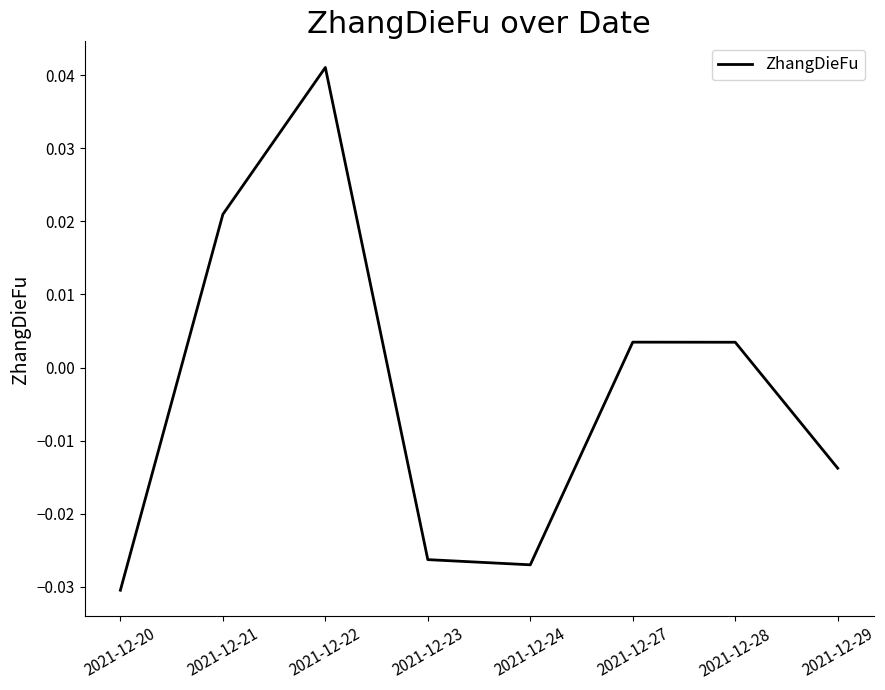

Between 2021-12-20 and 2021-12-29, which is larger?

2021-12-29